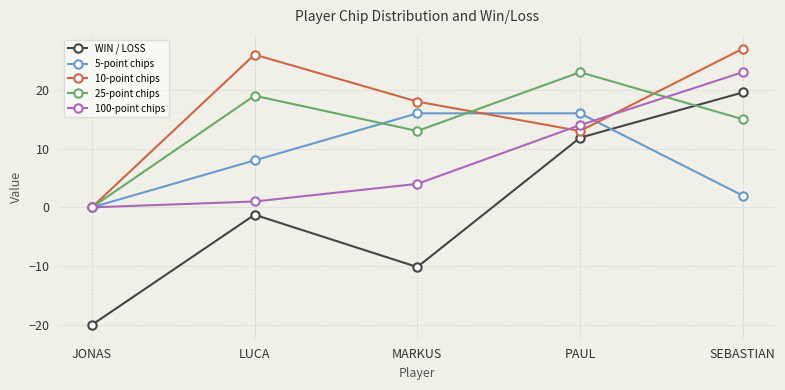

At which label does 25-point chips reach its minimum?

JONAS